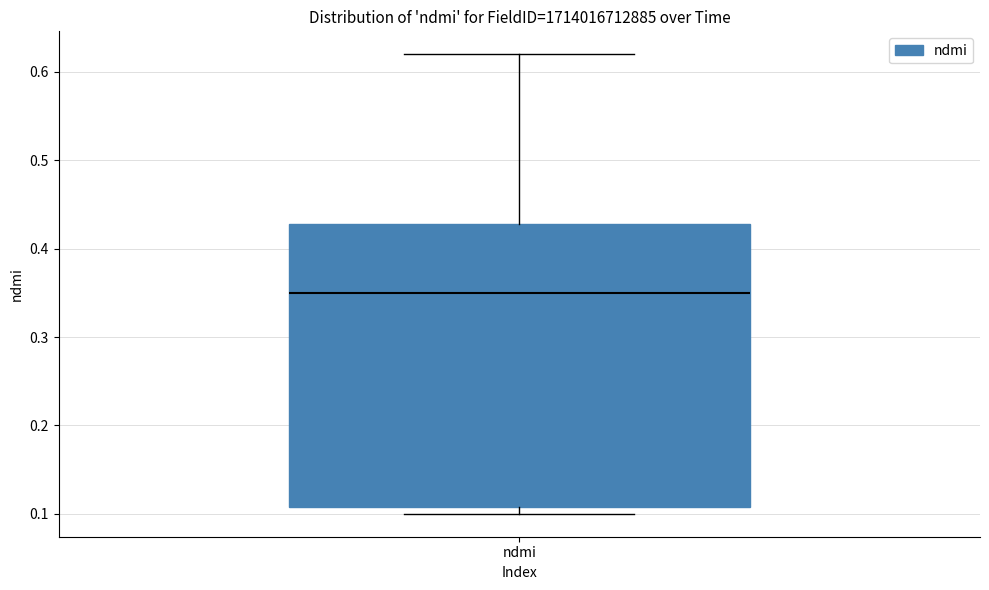

Where does the upper whisker of the box for ndmi end on the y-axis? The values are not printed on the chart, so give them approximately, as read against the axis.

0.62